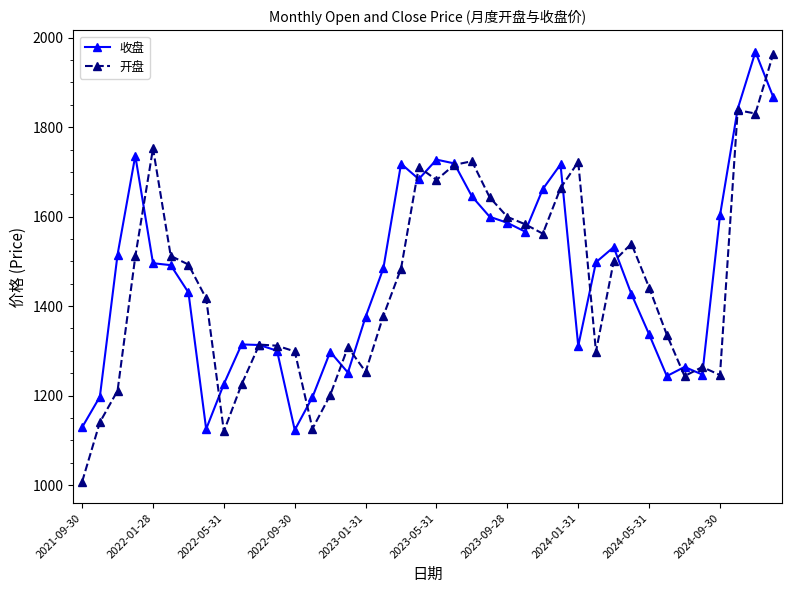

Does the chart display data point markers on the line(s)?

Yes